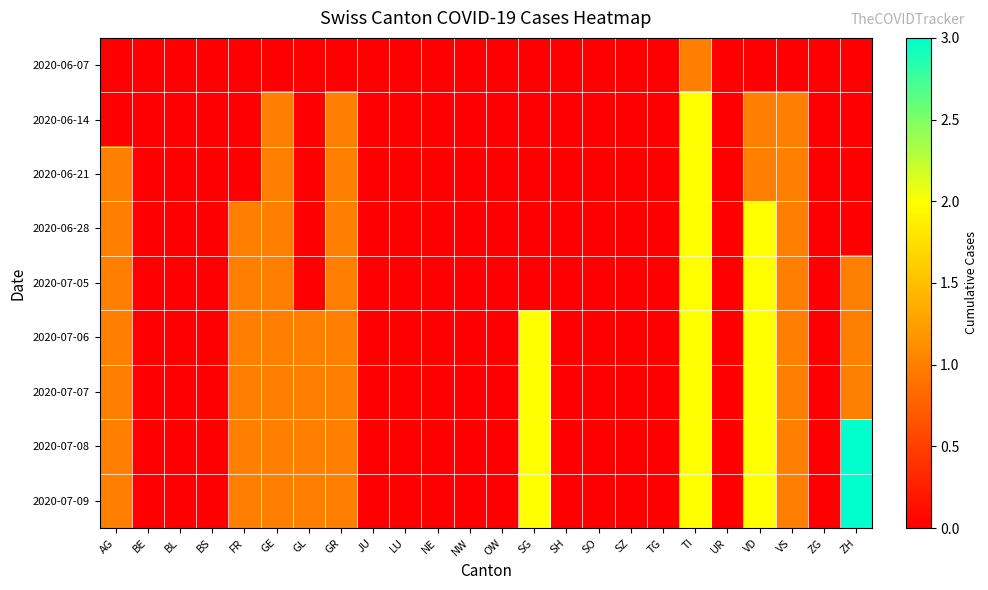

Which series has the largest range (max minus min)?

2020-07-08